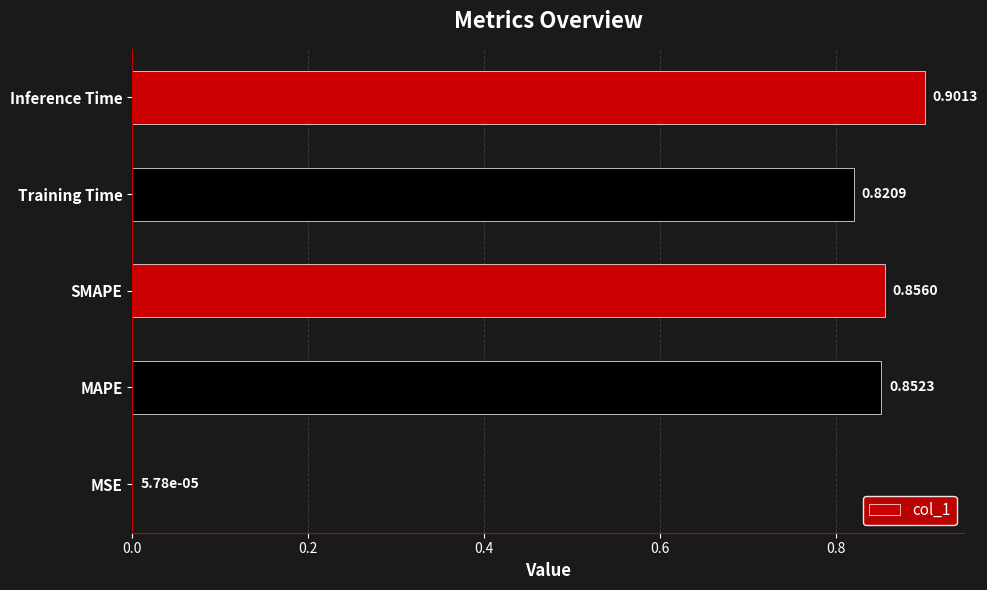

Are the bars grouped side by side (vs. stacked)?

No